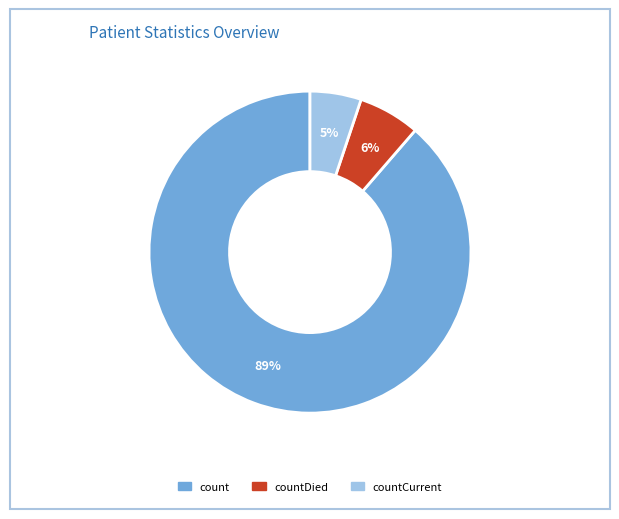

Is there any slice that represents more than half of the pie?

Yes